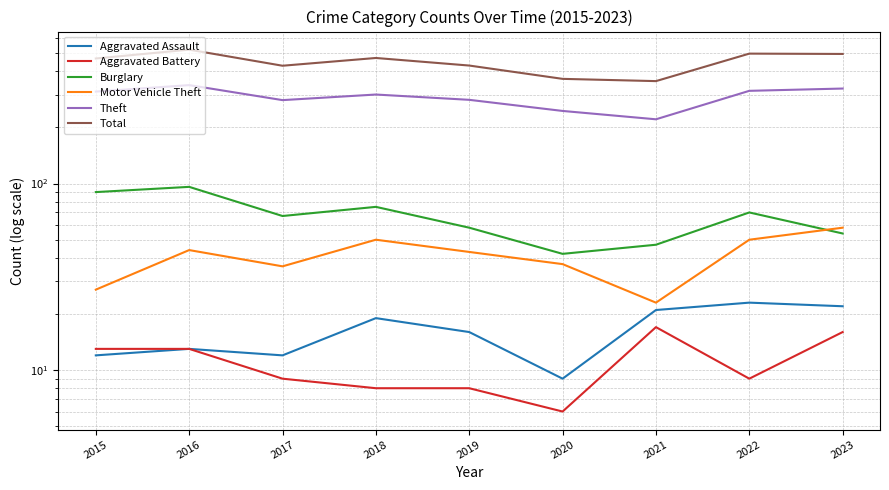

Where is Aggravated Assault nearest to the value 16?

2019